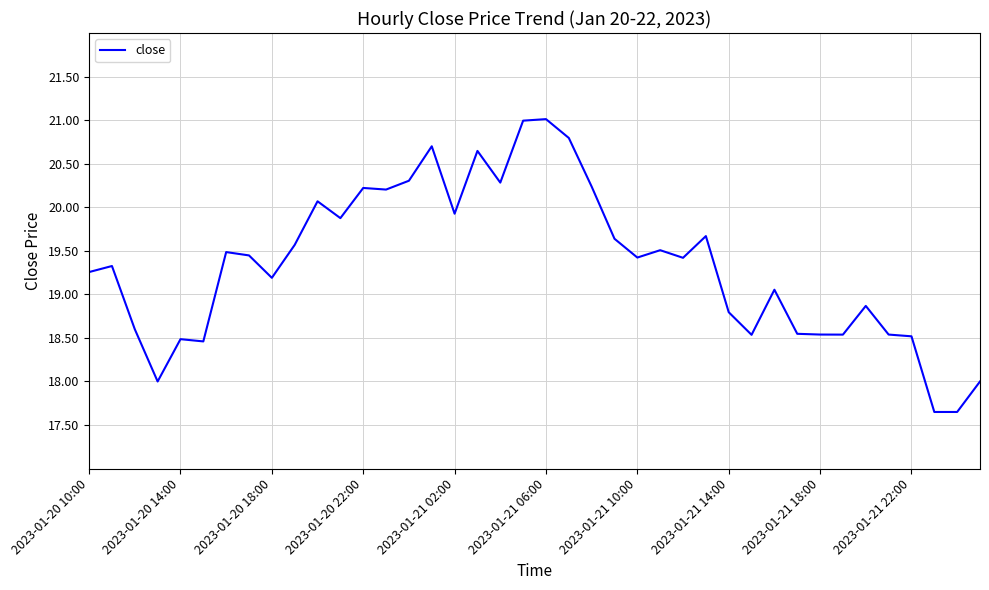

What is the greatest value displayed?

21.0